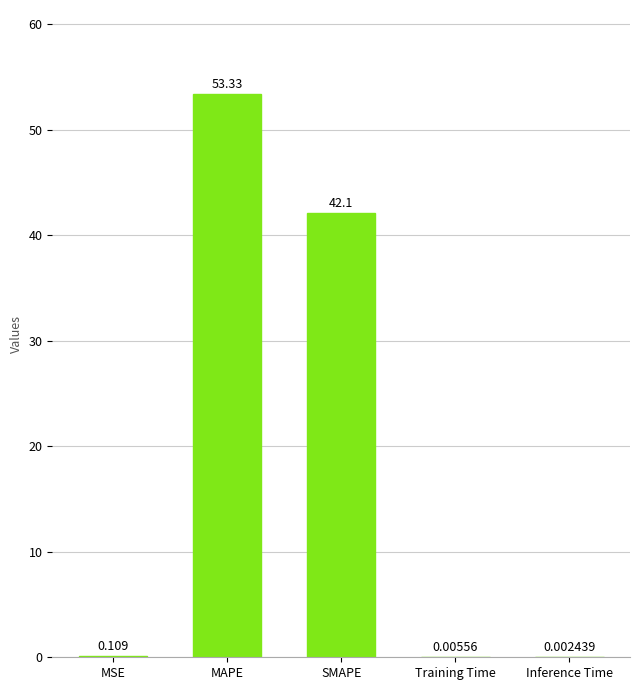

What is the sum of all values?

95.5